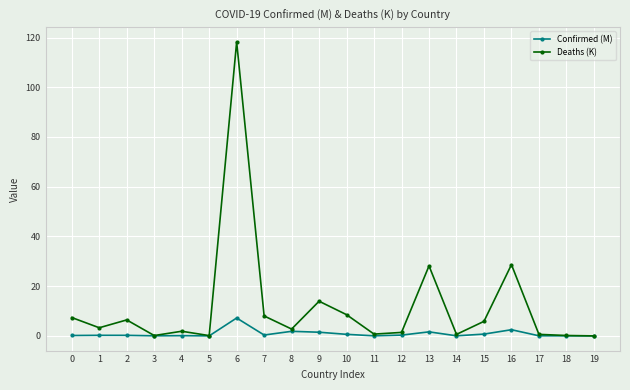

How many lines are shown in the chart?

2